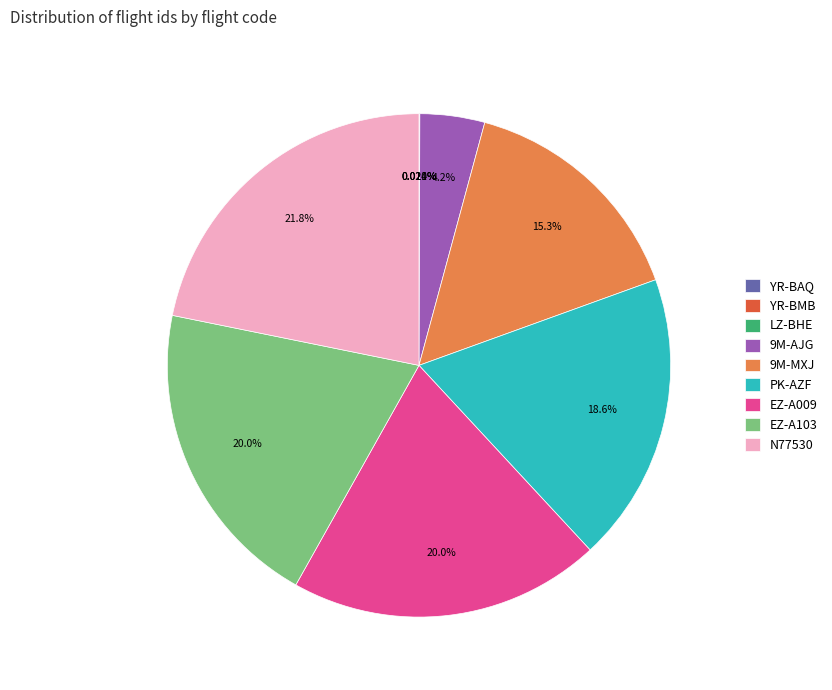

Does any single category account for the majority?

No